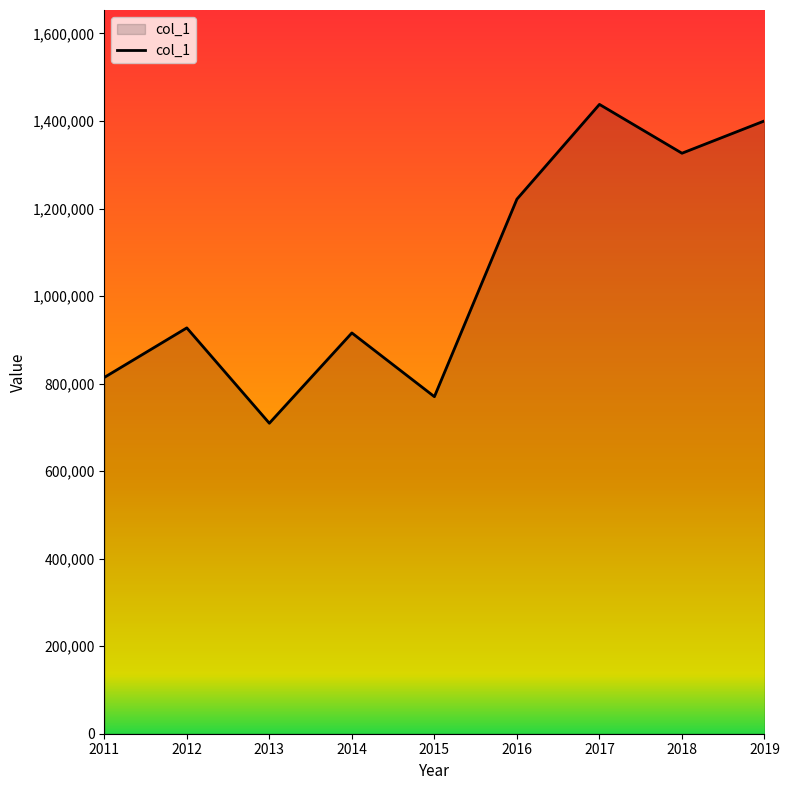

Between 2014 and 2011, which is larger?

2014